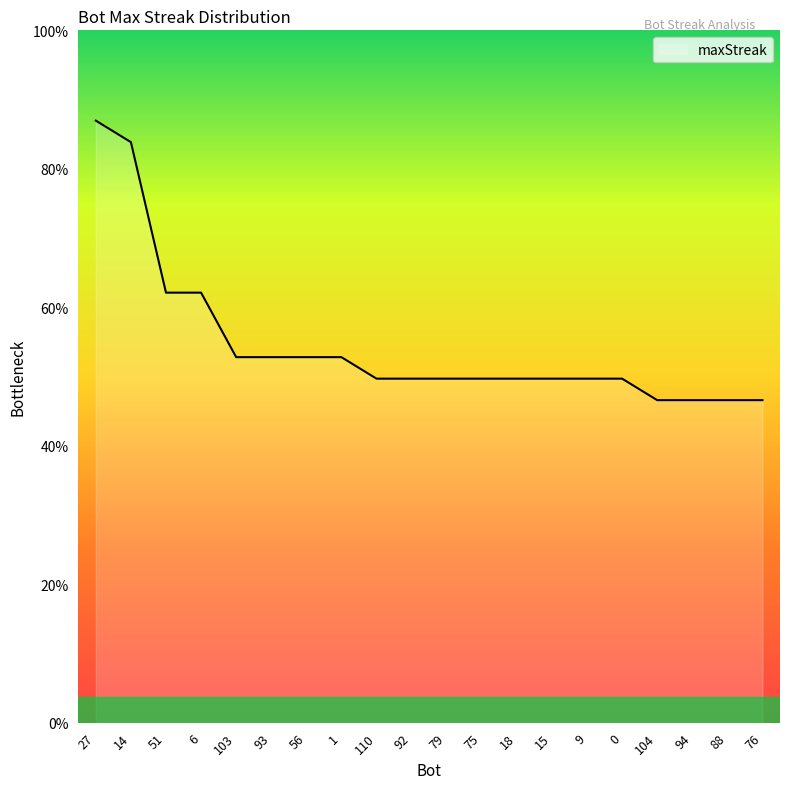

Rank the categories by value from highest to lowest.

27, 14, 51, 6, 103, 93, 56, 1, 110, 92, 79, 75, 18, 15, 9, 0, 104, 94, 88, 76